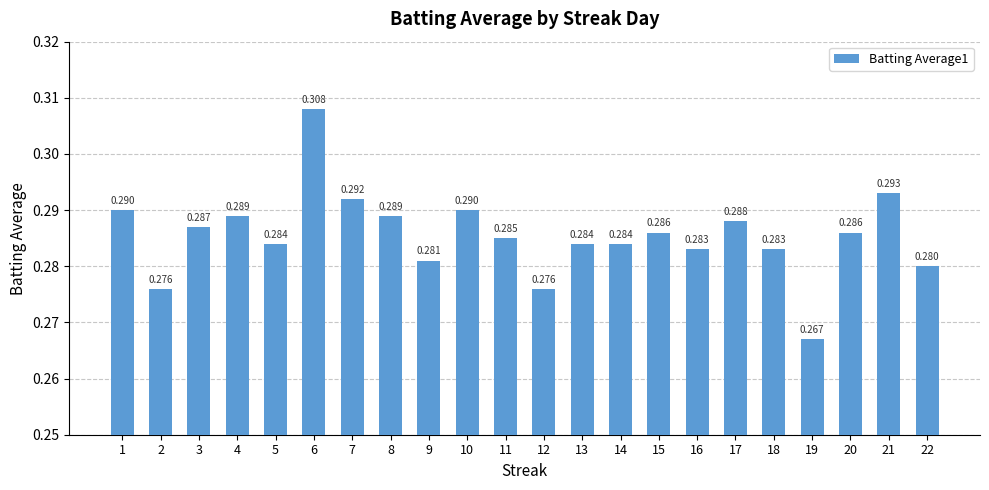

What is the approximate value at 16?

0.3